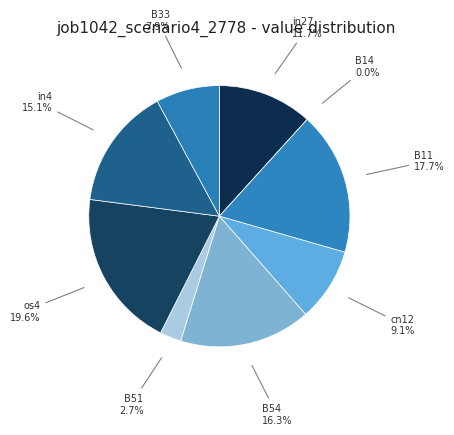

Does any single category account for the majority?

No